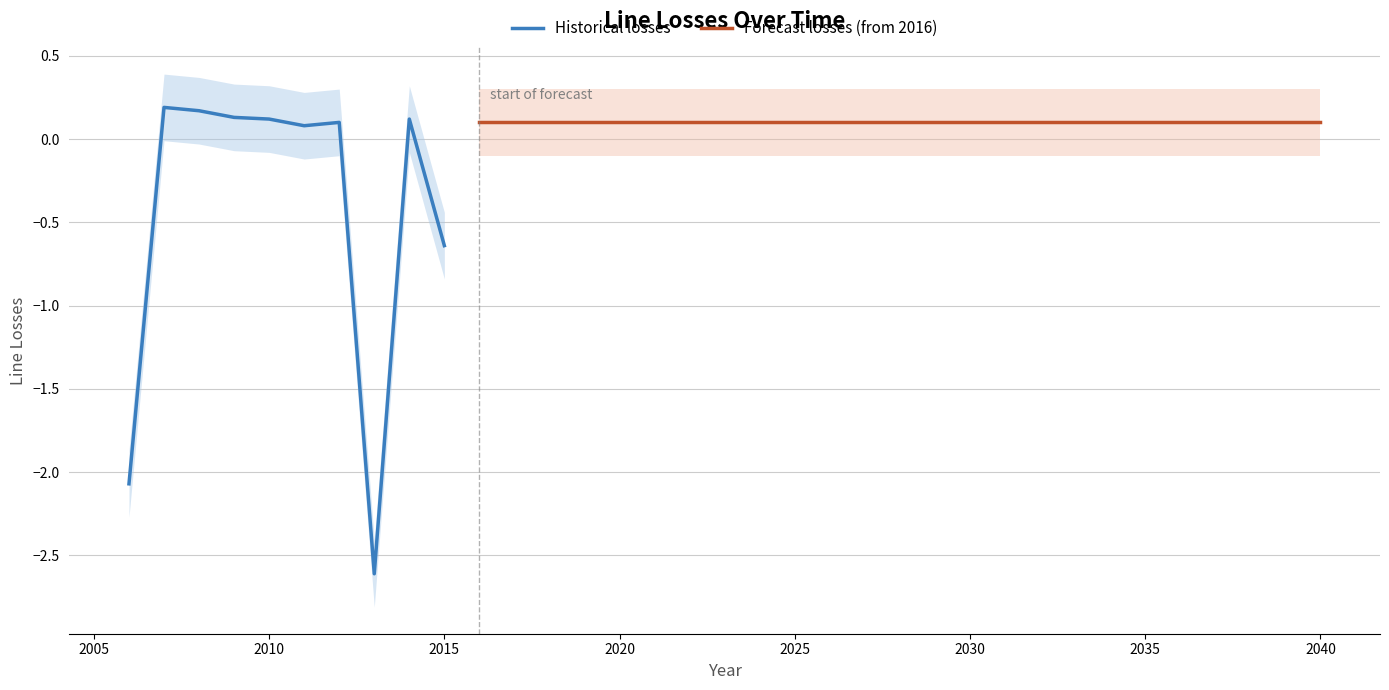

How many values exceed 0?

32